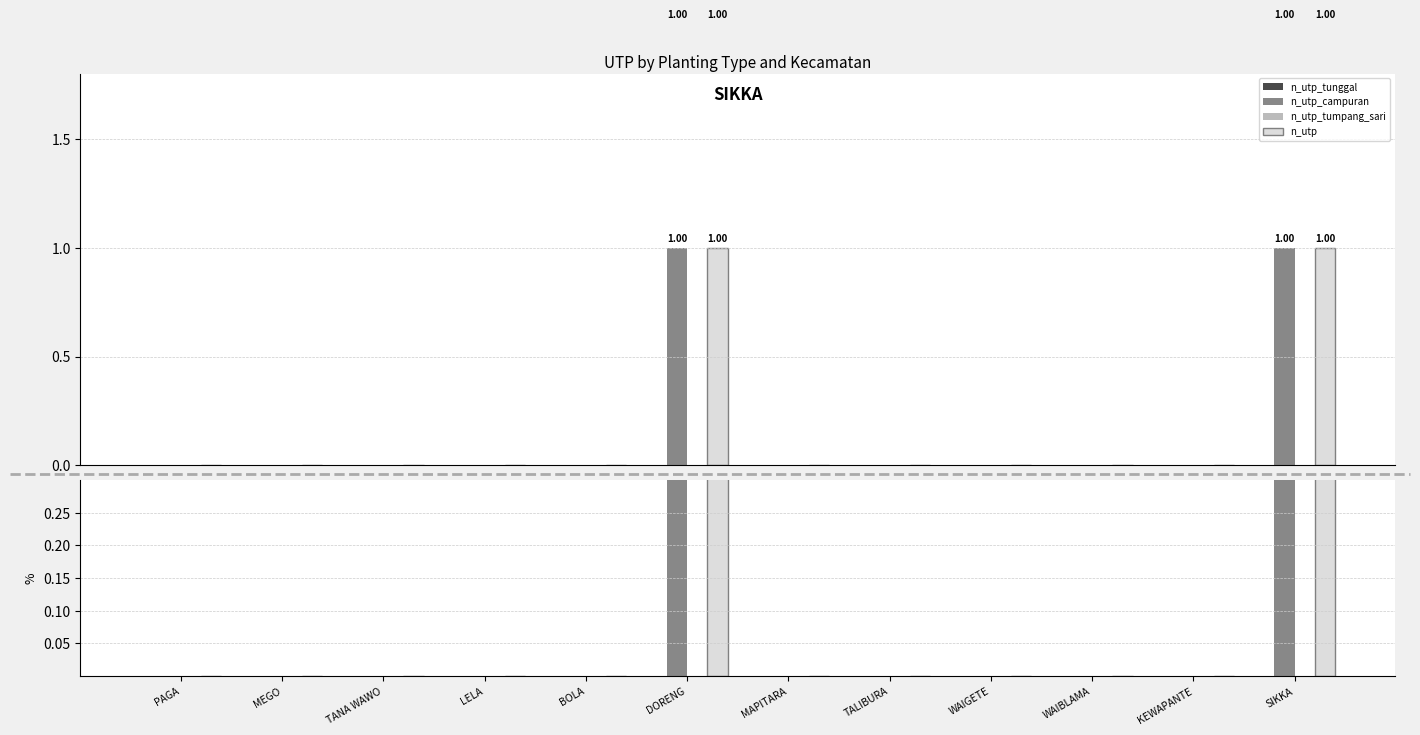

Where is n_utp_tunggal nearest to the value 0?

PAGA